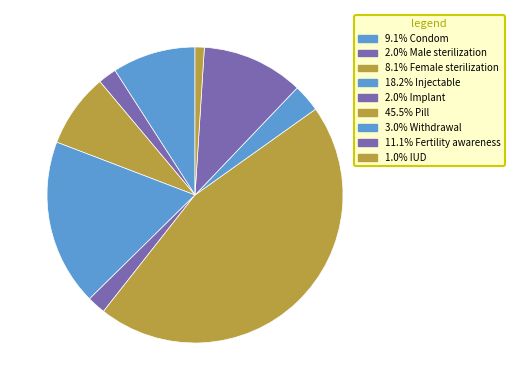

How many slices are in this pie chart?

9